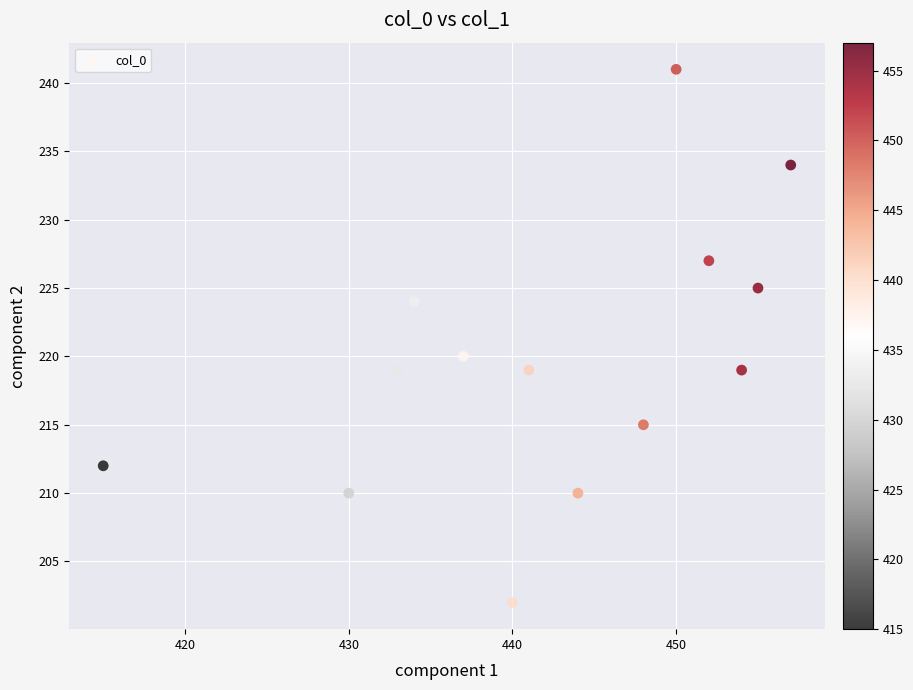

What is the range of X values (max minus min)?

42